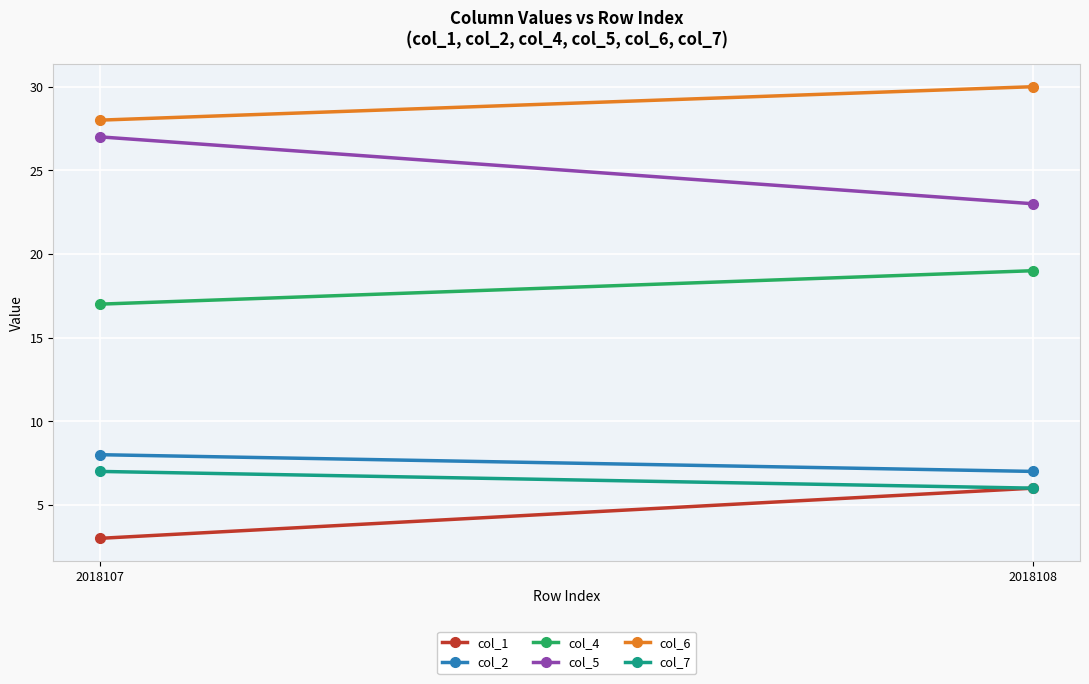

Which series has the largest total across all categories?

col_6